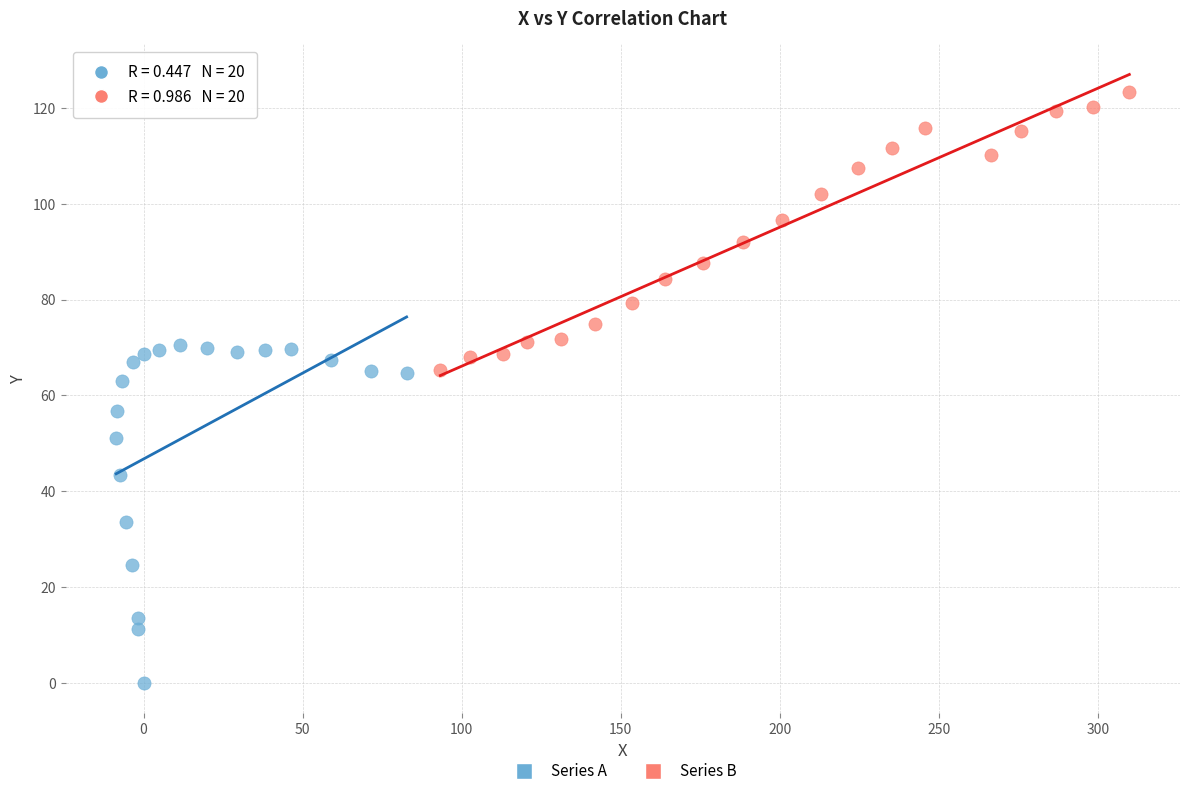

Which series contains the highest Y value?

Series B